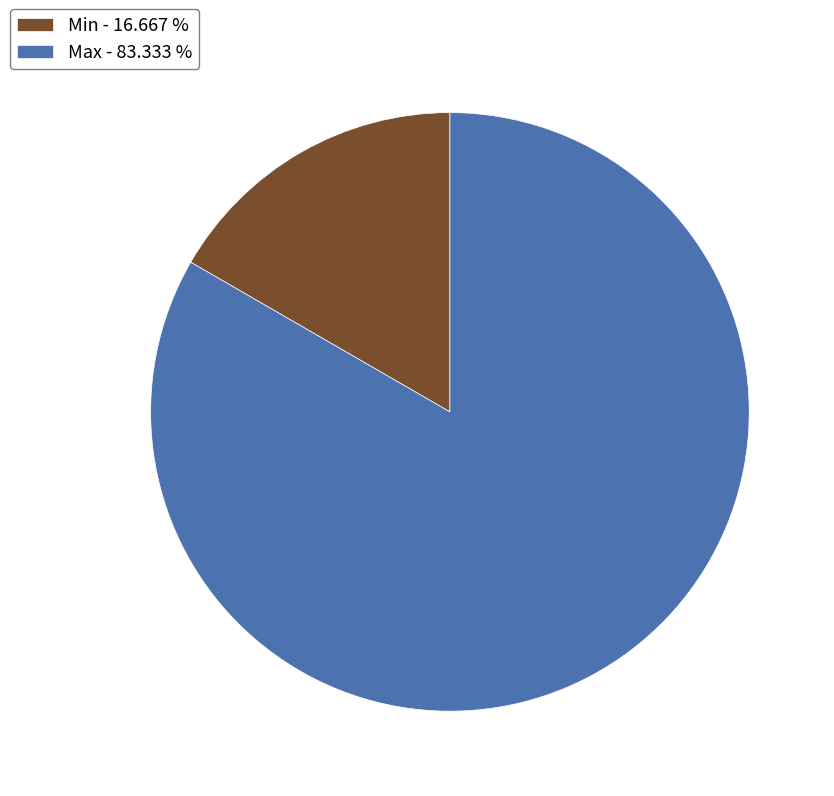

The Min slice represents 4% of the pie. True or false?

False